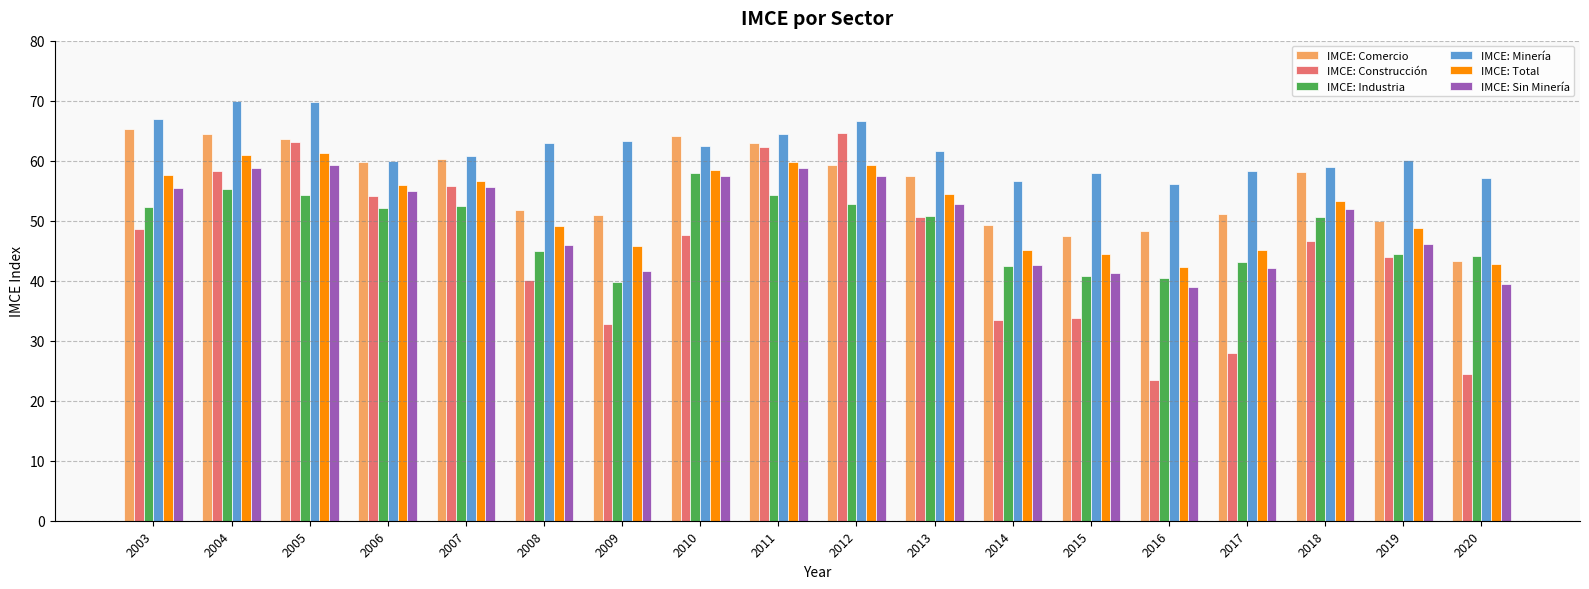

What is the difference between the maximum and second lowest values in the IMCE: Total series?

18.5